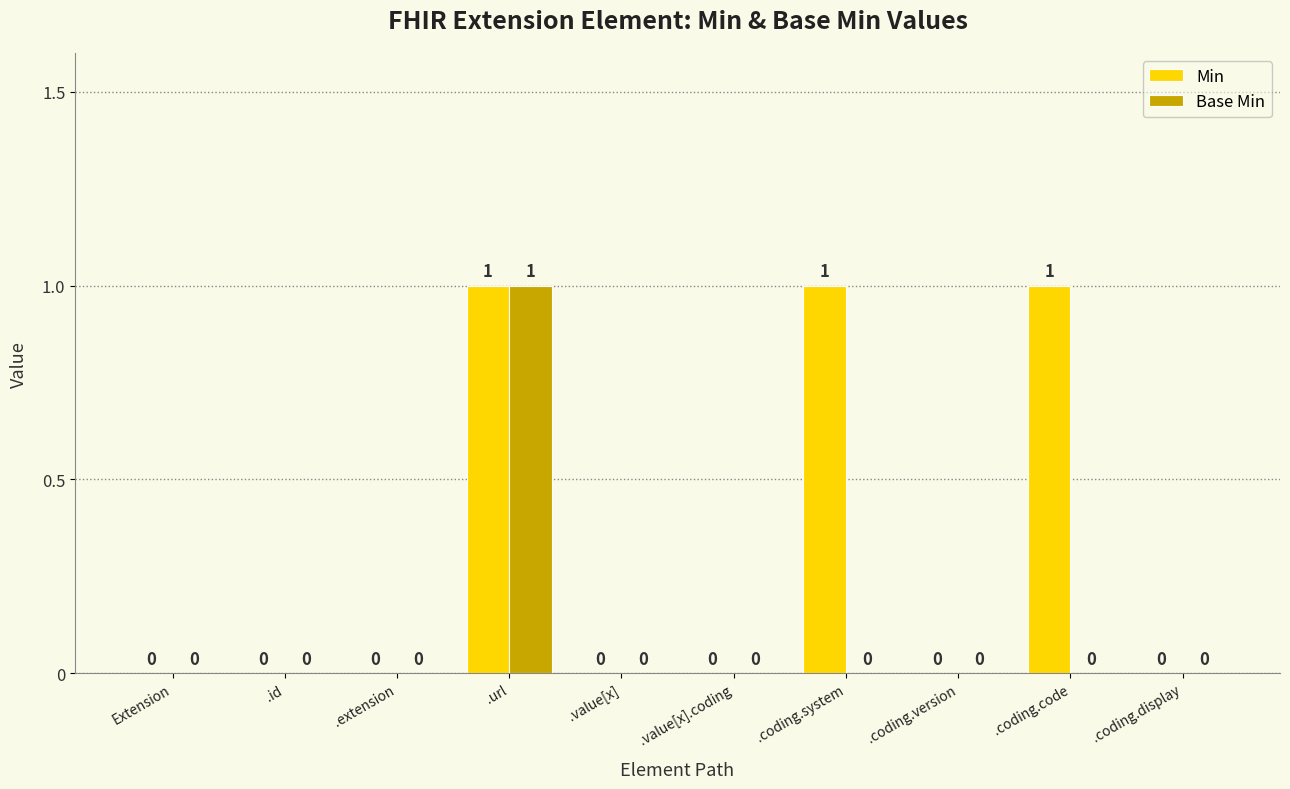

Between .value[x] and .coding.code, which series saw the biggest shift?

Min